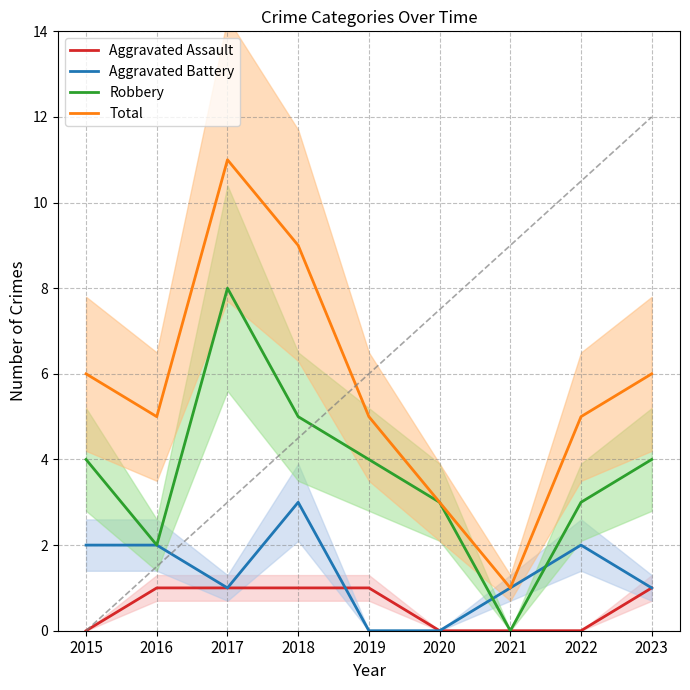

How many values in Aggravated Battery are above zero?

7